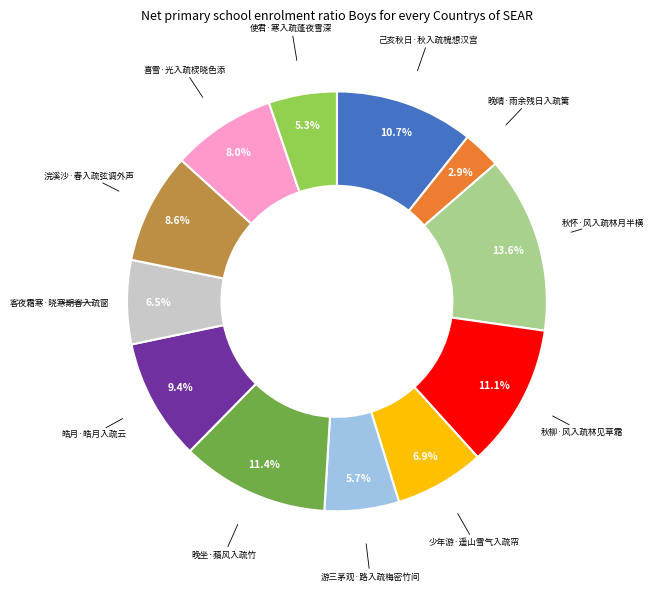

Between 己亥秋日·秋入疏槐想汉宫 and 浣溪沙·春入疏弦调外声, which is larger?

己亥秋日·秋入疏槐想汉宫